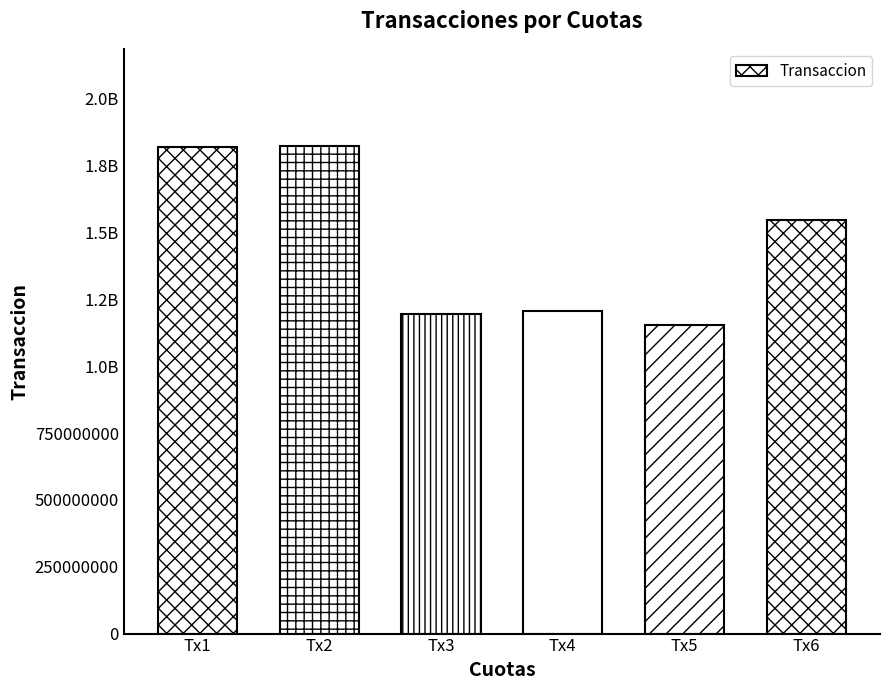

Which category has the highest value across all series?

Tx2